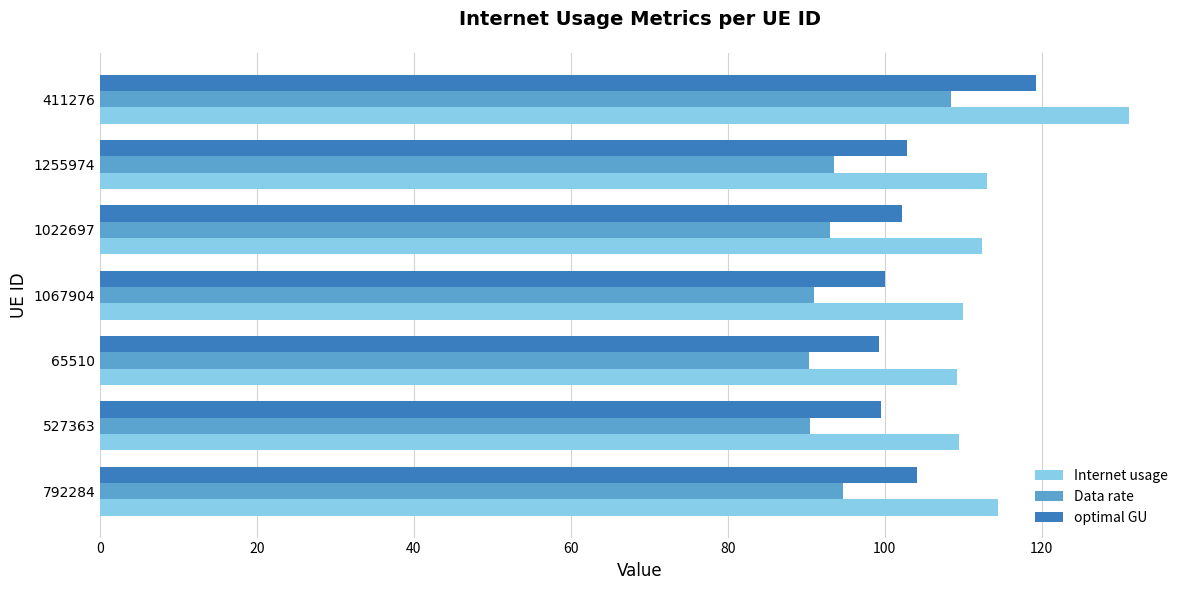

At which label does optimal GU reach its peak?

411276